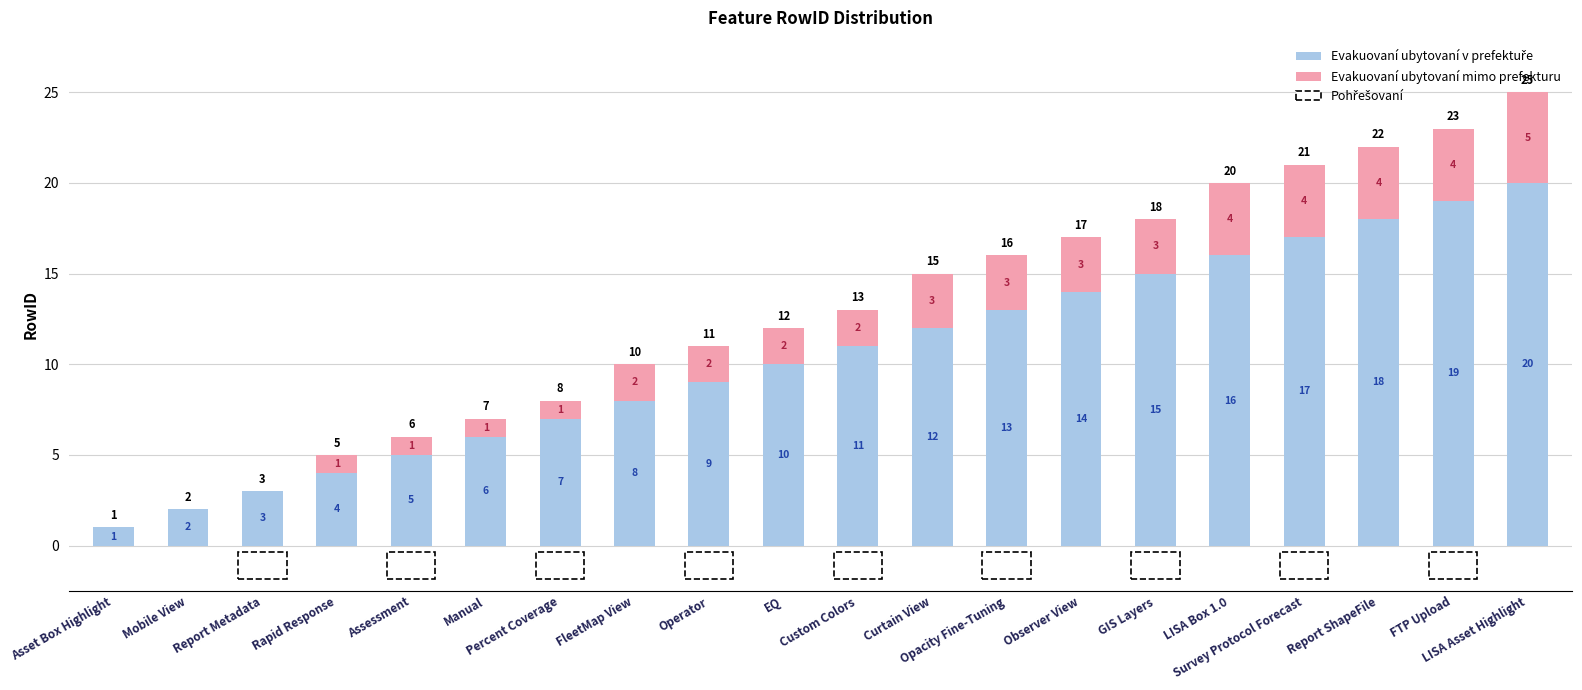

Count the number of categories in the chart.

20